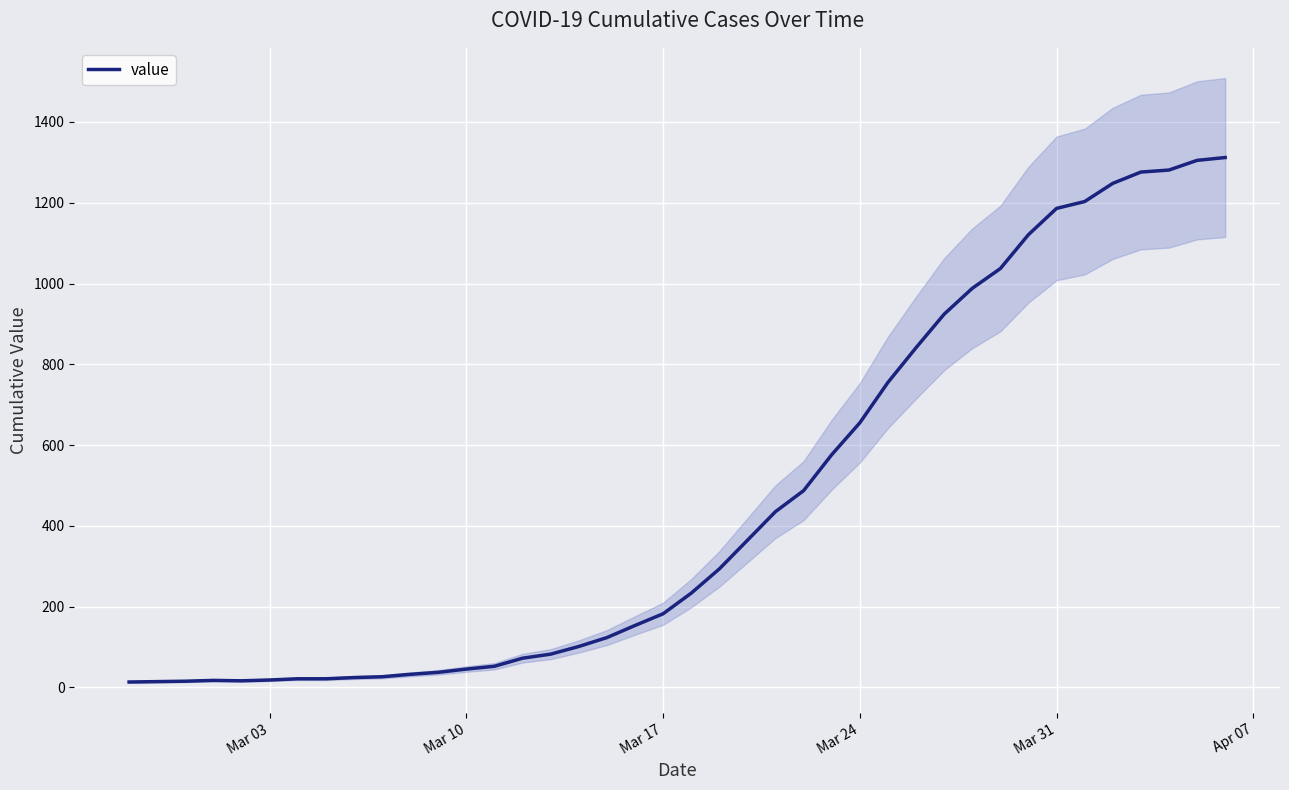

True or false: the data has more than 1 interior local peaks.

False